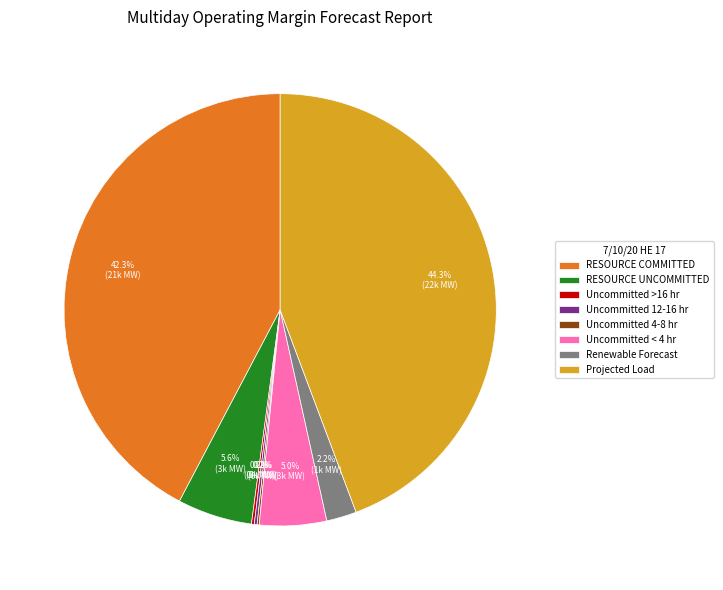

Is there a majority slice in this chart?

No